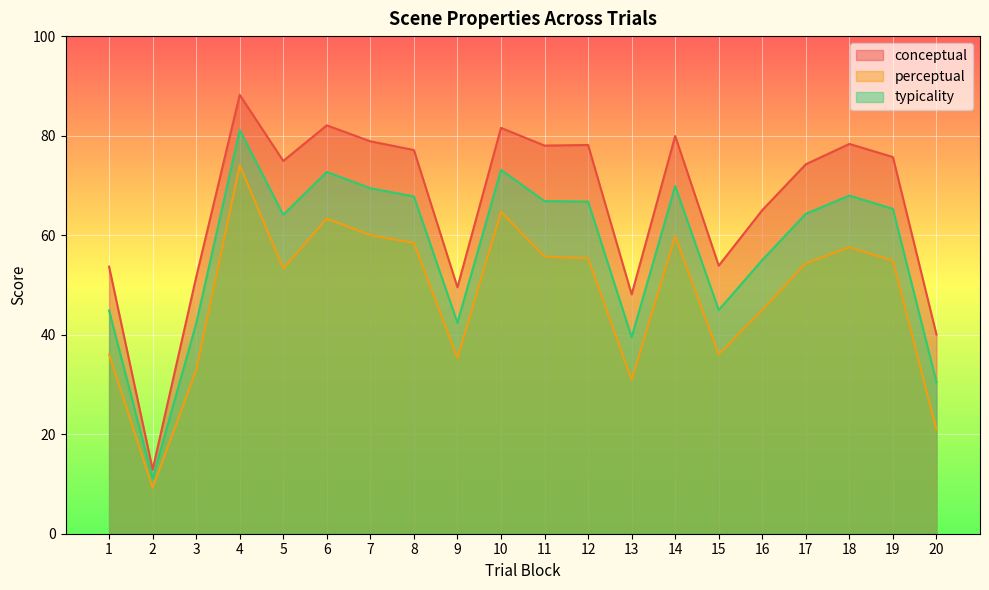

At how many categories does at least one series exceed 58?

13